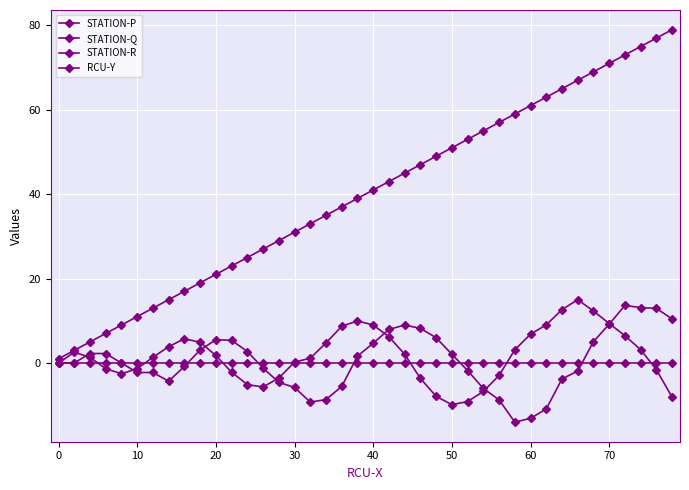

How many distinct data groups are displayed?

4